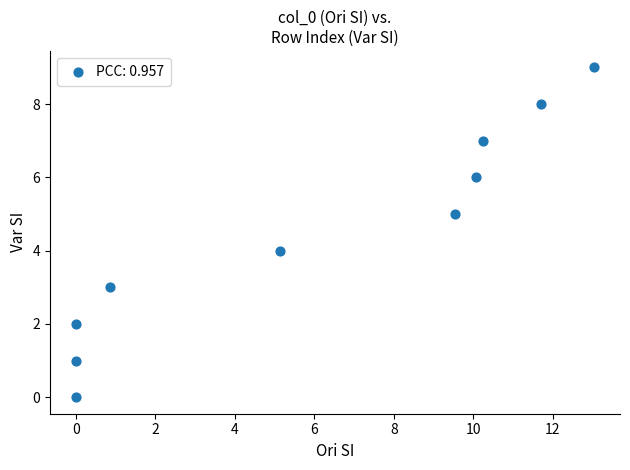

What is the range of Y values (max minus min)?

9